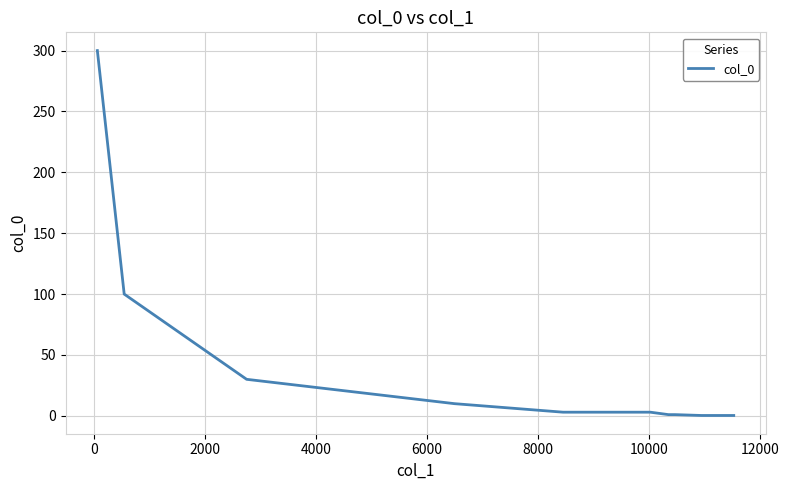

What is the greatest value displayed?

300.0